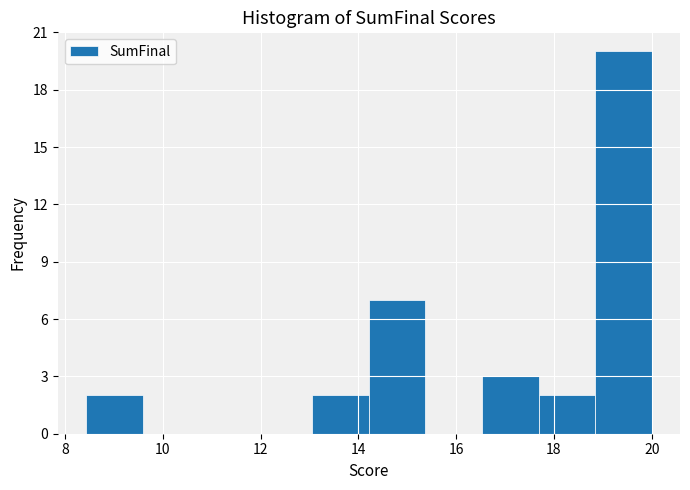

How tall is the bar that spans 13.0 to 14.2 on the x-axis? Neither the bar edges nor the heights are printed on the chart, so give them approximately, as read against the axes.

2